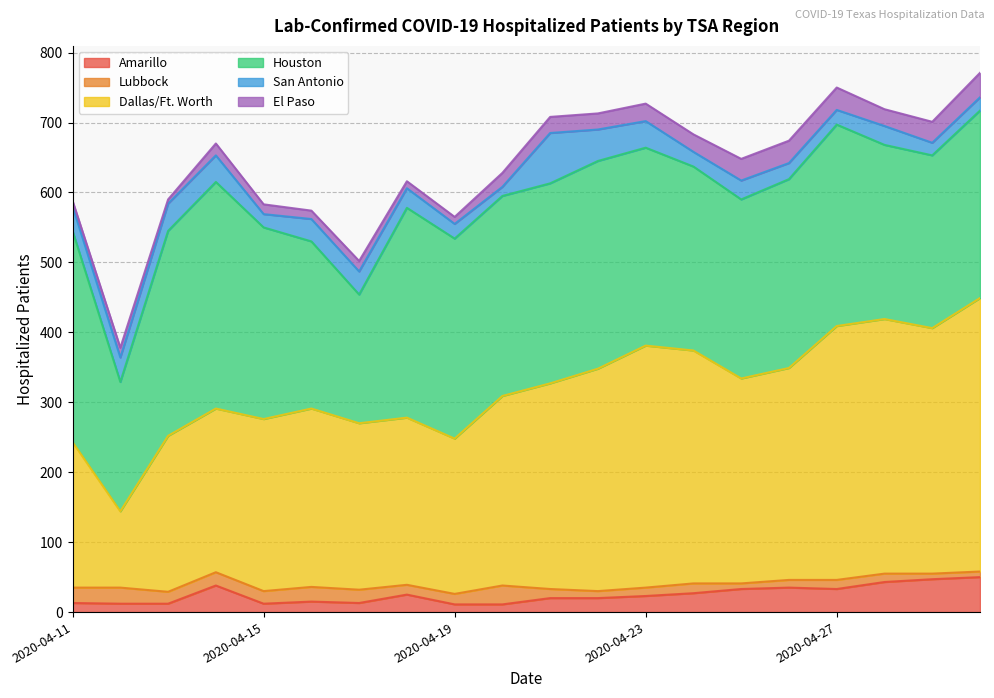

What is the greatest value displayed?

391